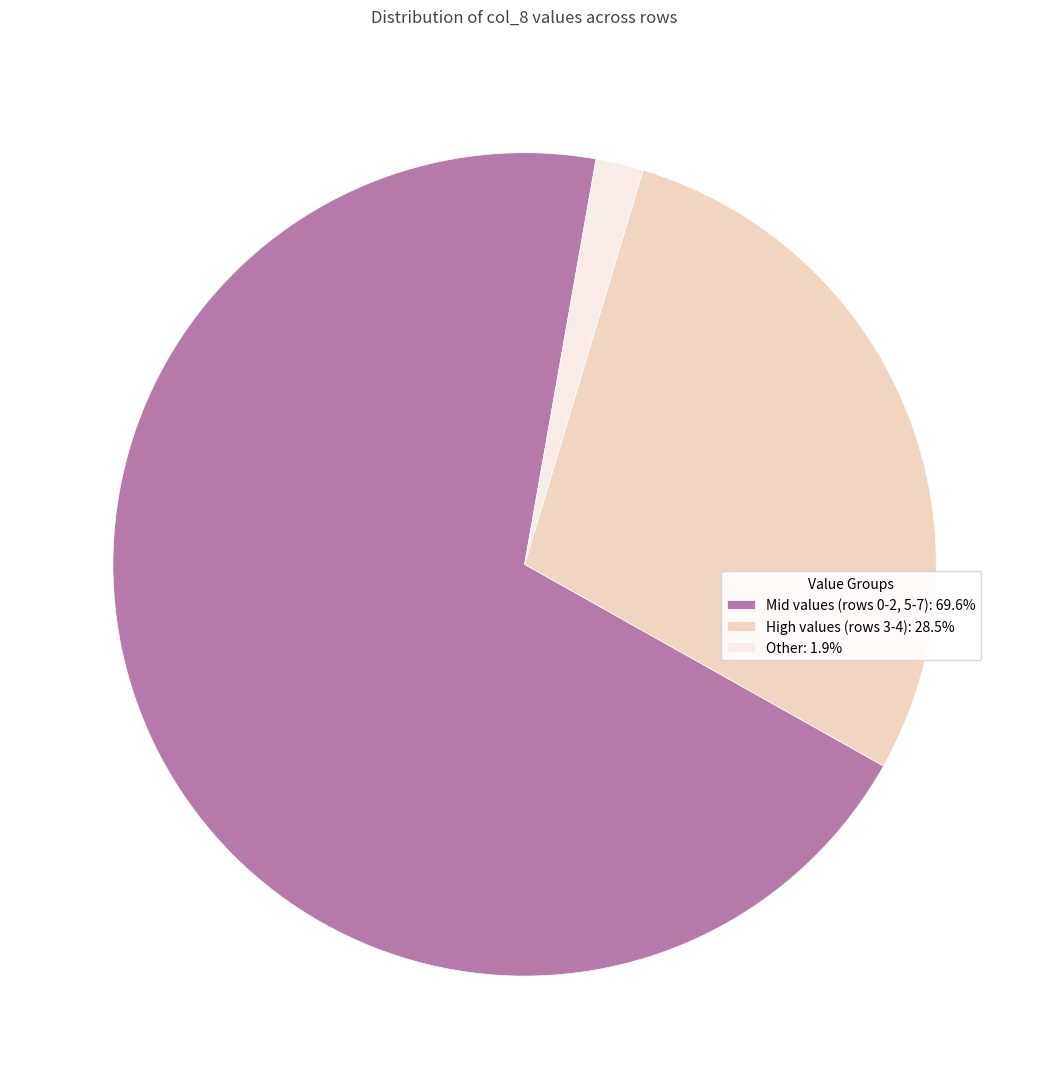

What is the ratio of the value at High values (rows 3-4): 28.5% to the value at Other: 1.9%?

15.3